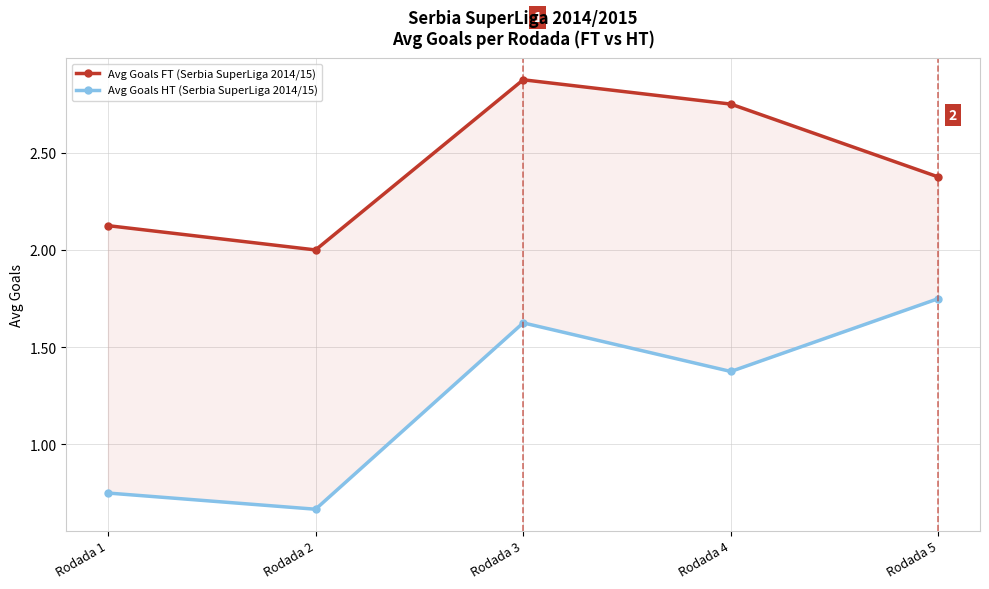

Which series has the widest spread of values?

Avg Goals HT (Serbia SuperLiga 2014/15)